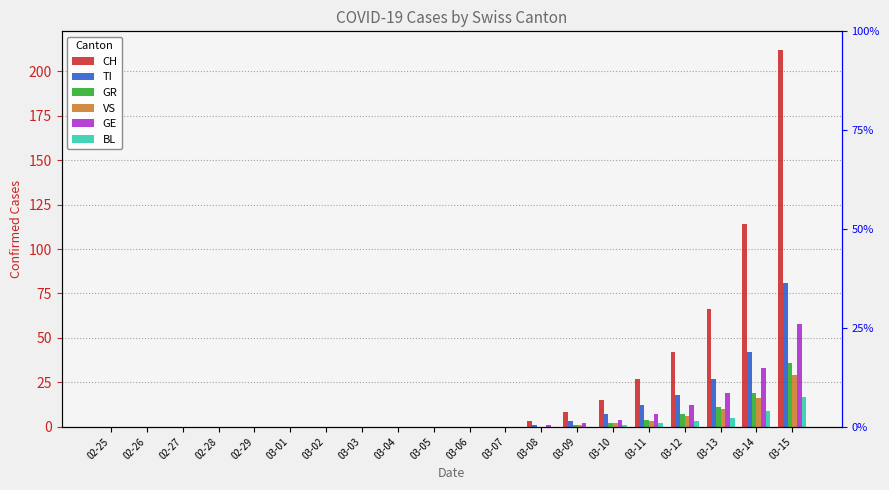

What is the label of the 12th bar from the right?

03-04